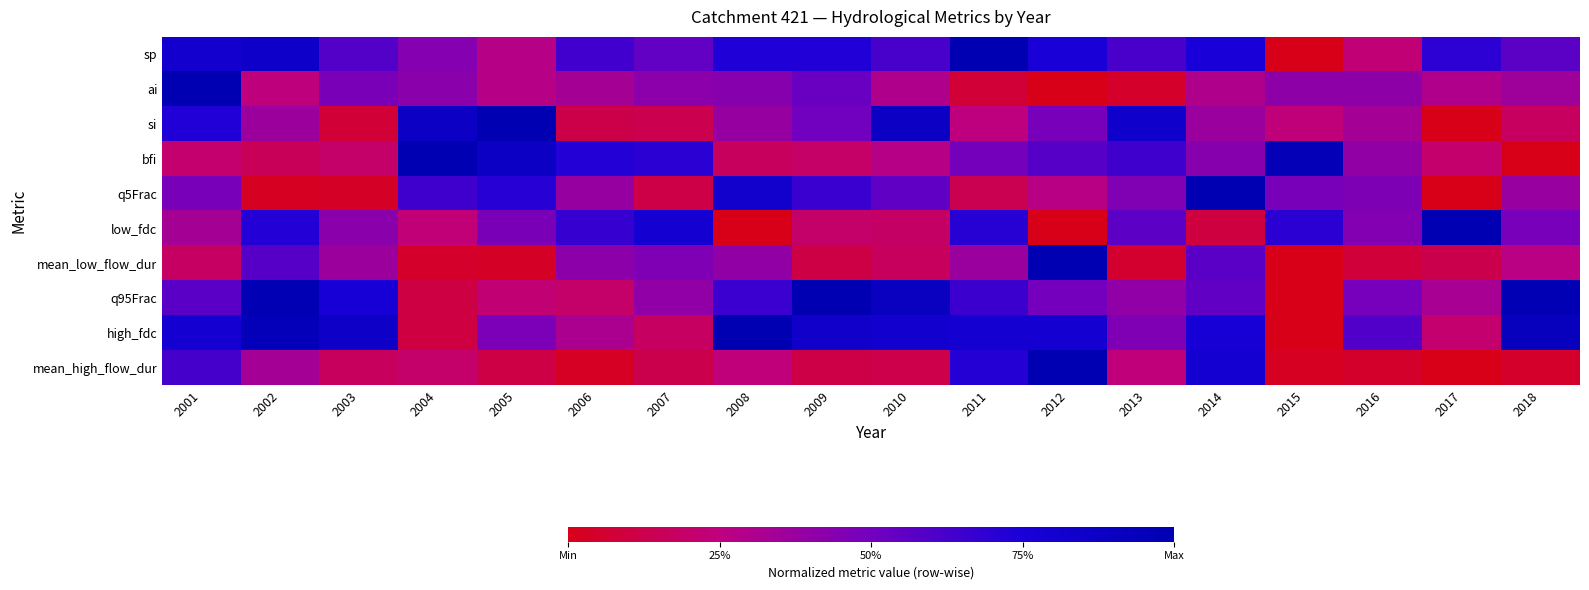

Which series has the widest spread of values?

sp